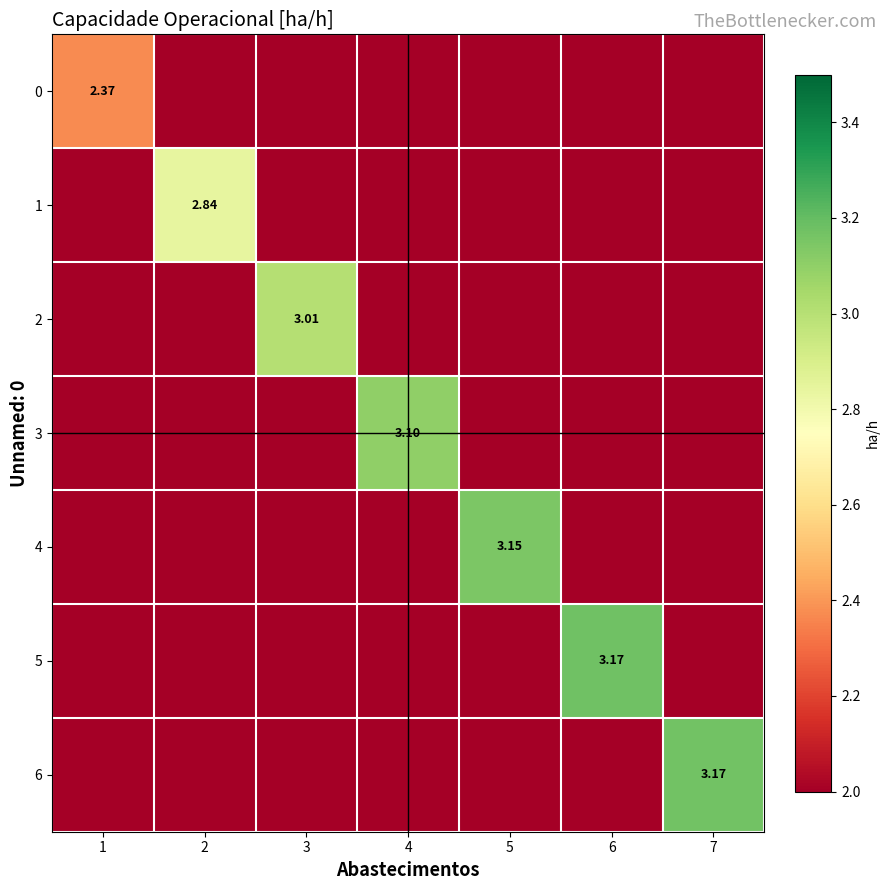

Rank the categories by 5 value from lowest to highest.

1, 2, 3, 4, 5, 7, 6